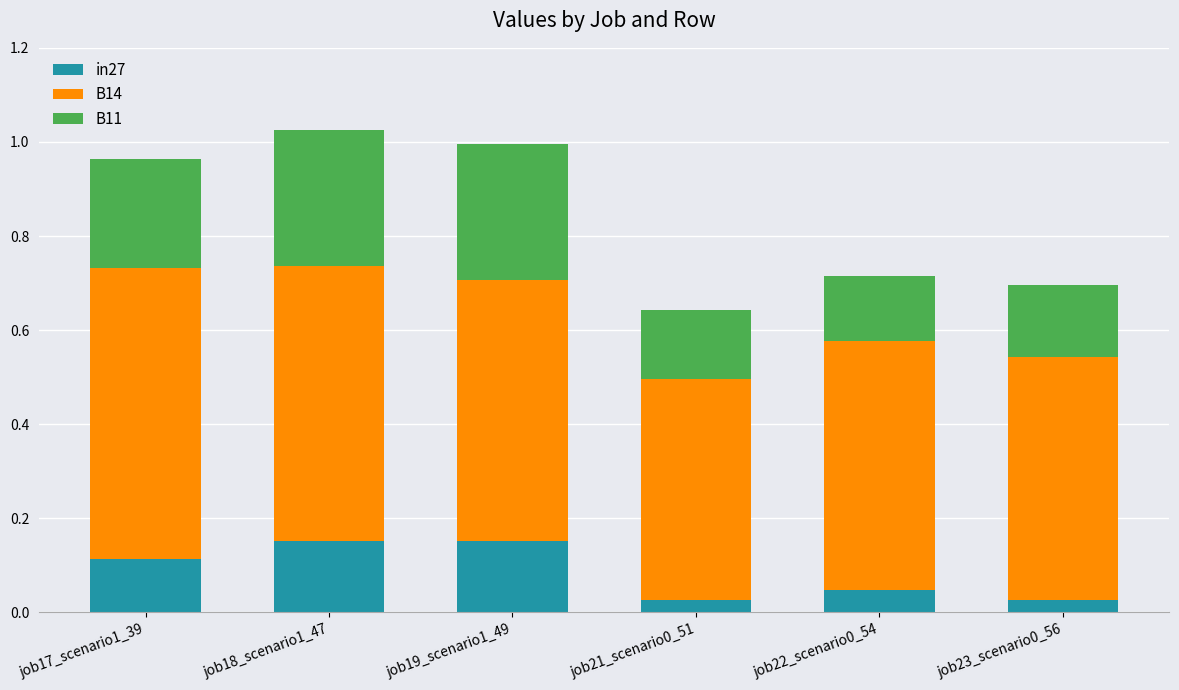

What is the total value across all series at job18_scenario1_47?

1.0